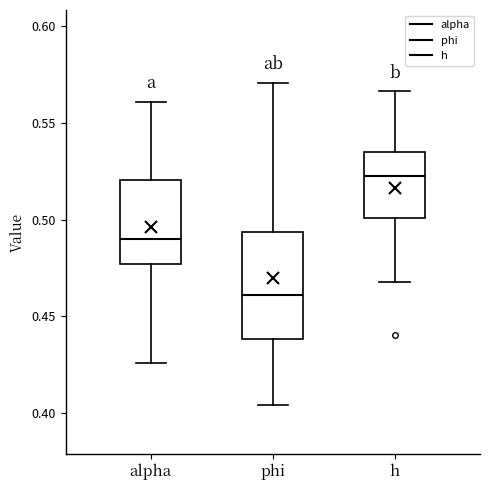

Which box's median line is the lowest?

phi